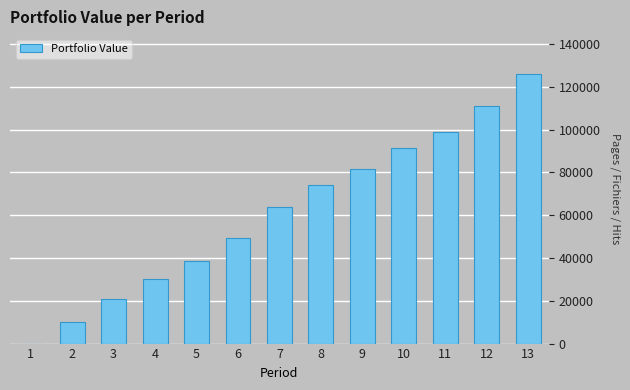

What is the sum of all values?

795962.2